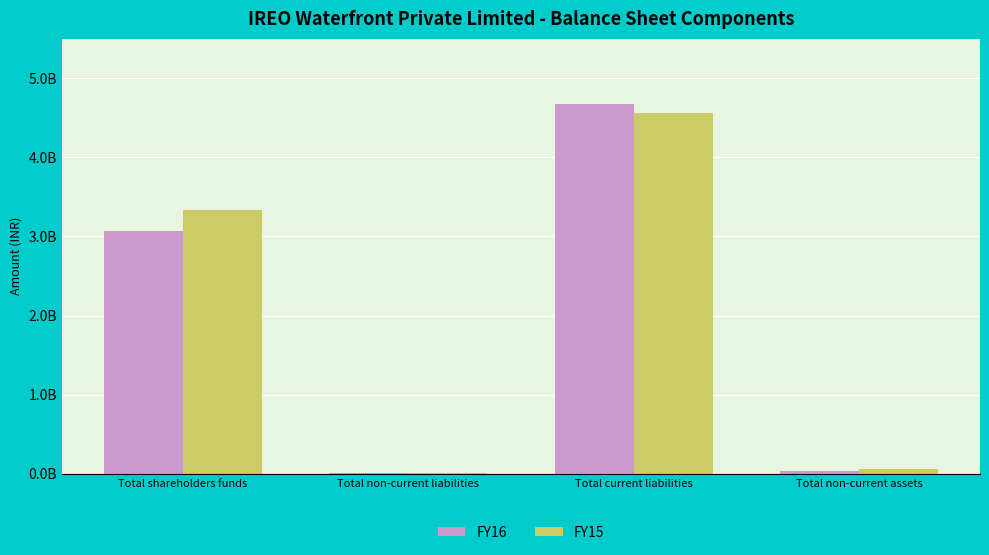

Which series has the widest spread of values?

FY16